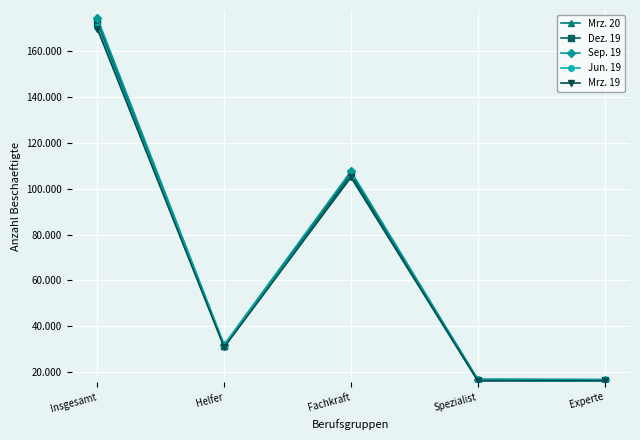

Which series ends up on top after the final intersection of Dez. 19 and Jun. 19?

Dez. 19